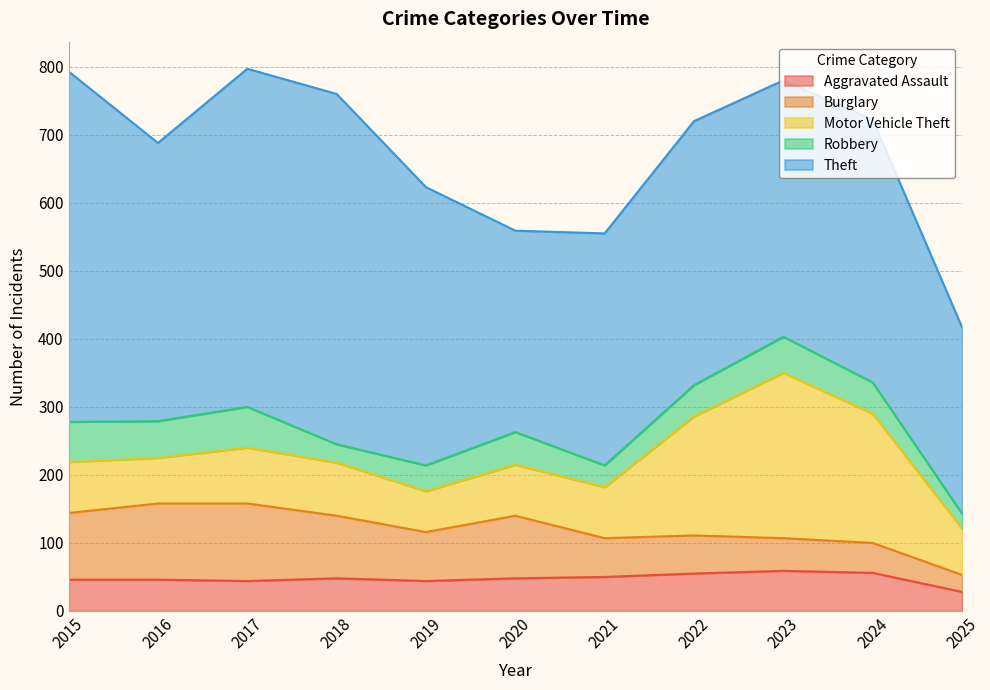

At 2015, list the series in order from smallest to largest.

Aggravated Assault, Robbery, Motor Vehicle Theft, Burglary, Theft